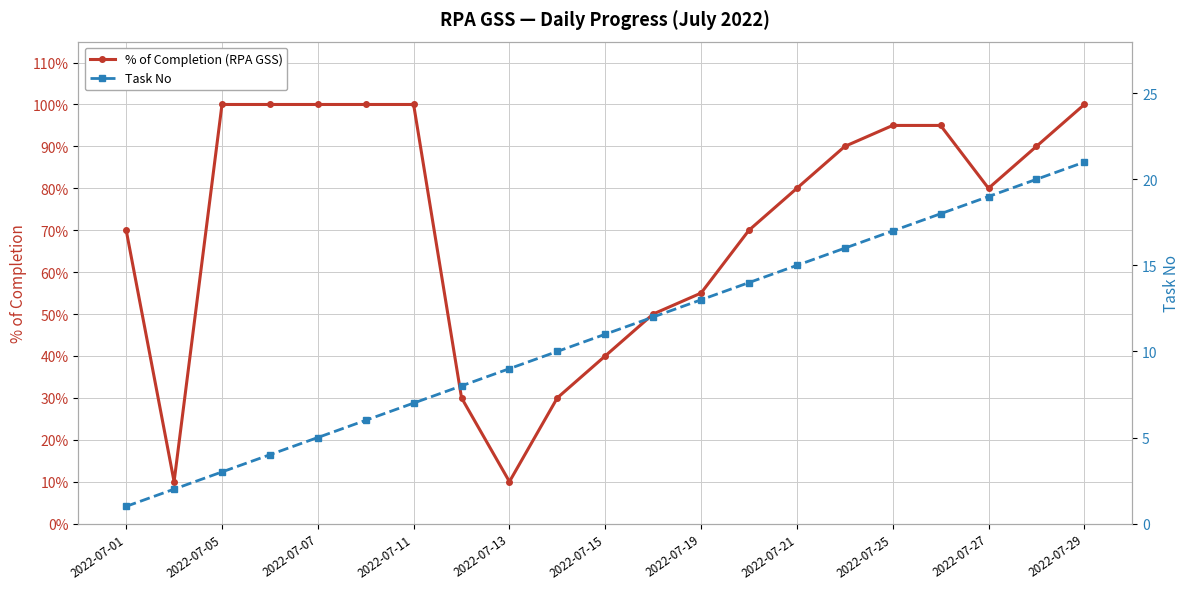

How many data points in Task No are above 11?

10